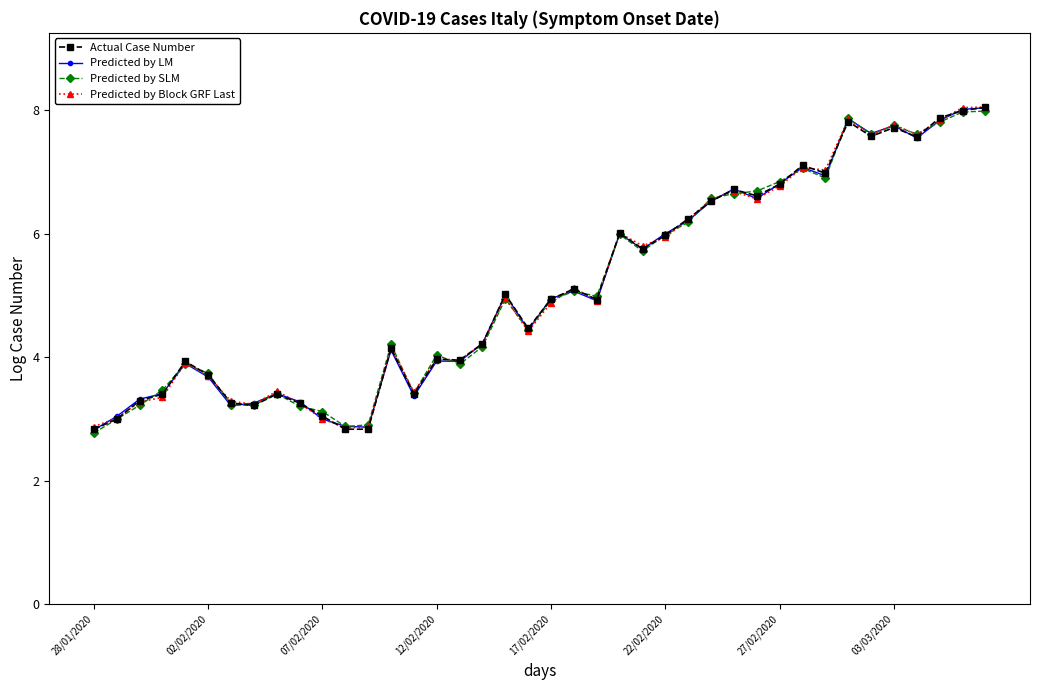

What is the value of the Actual Case Number point at the 15th from the left?

3.4